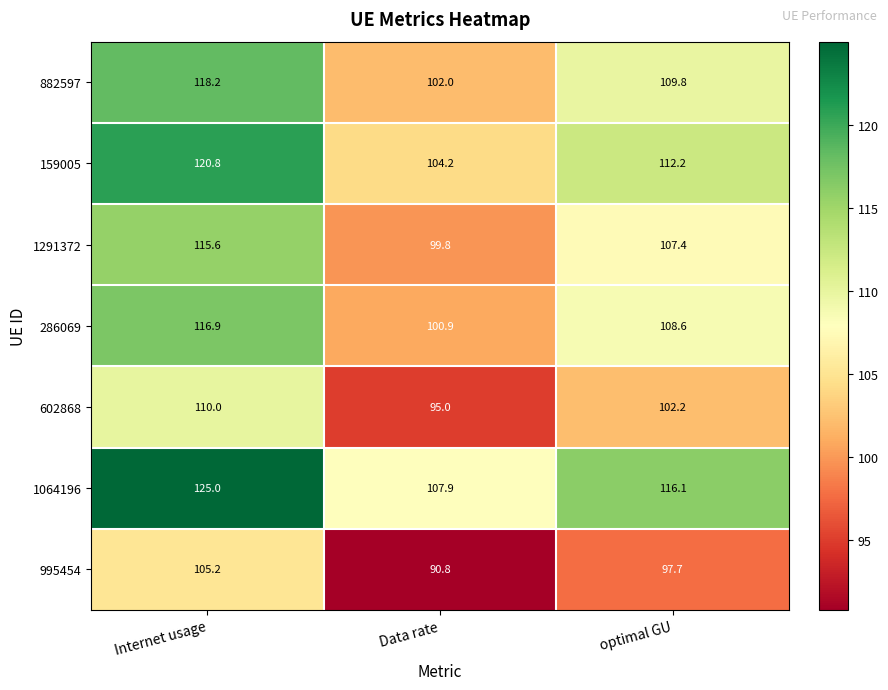

True or false: 882597 has a value of 181.3 at optimal GU.

False